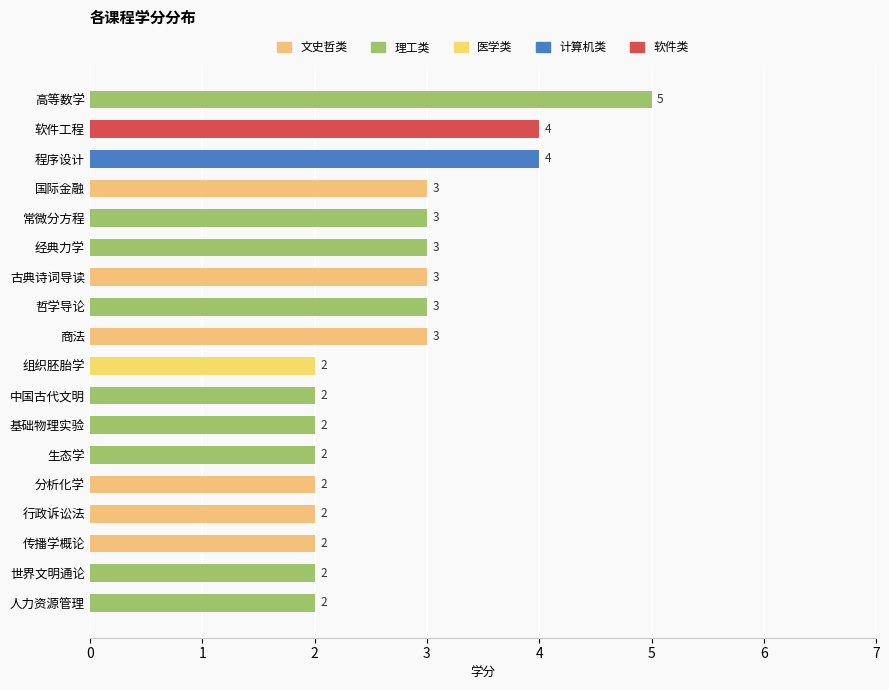

How many values are between 2 and 3?

15